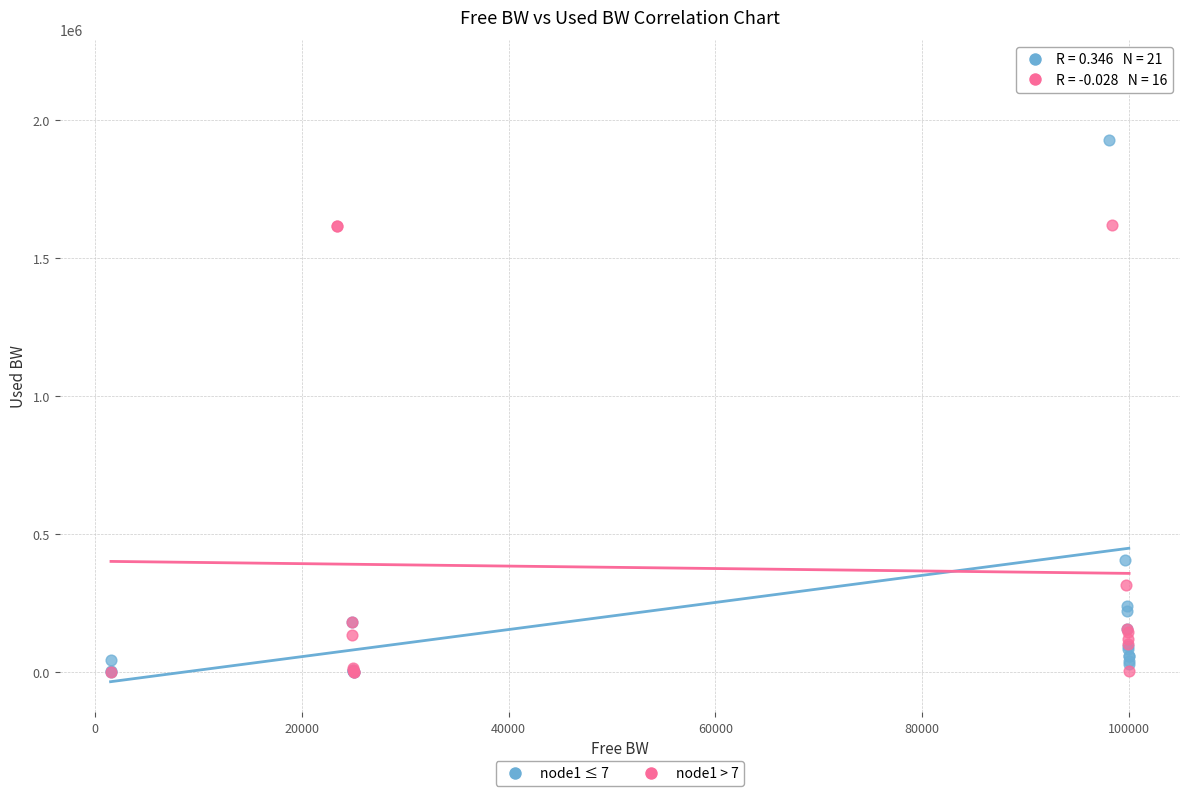

Which series has the widest spread of Y values?

node1 ≤ 7